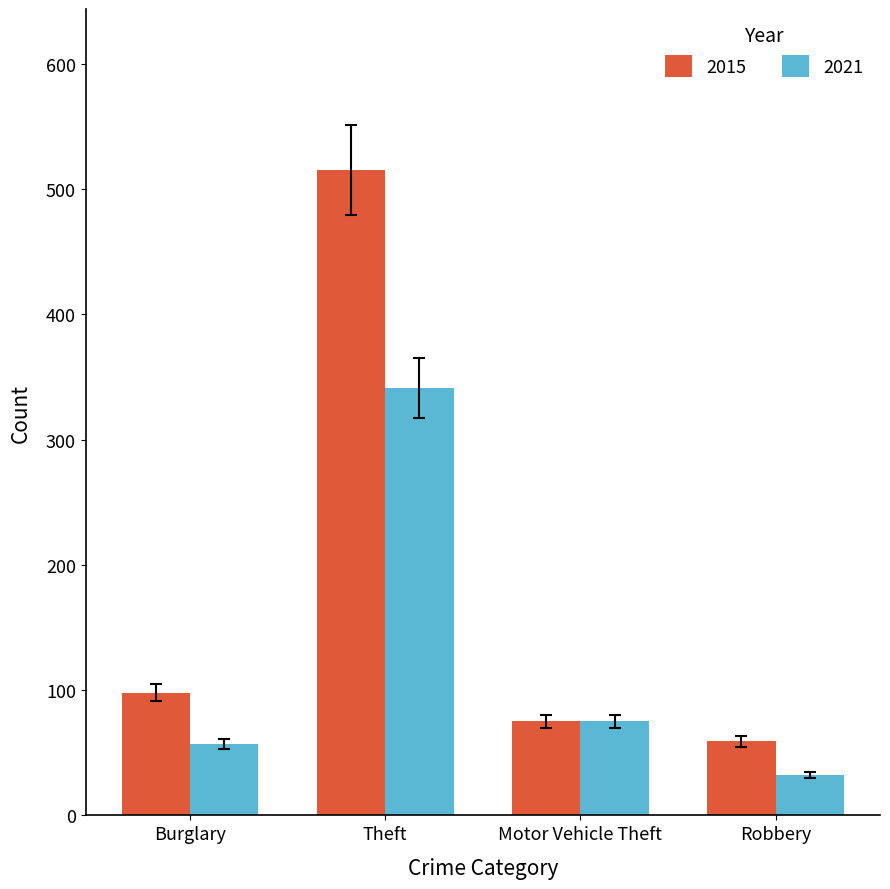

What is the difference between the maximum and minimum values in the 2021 series?

309